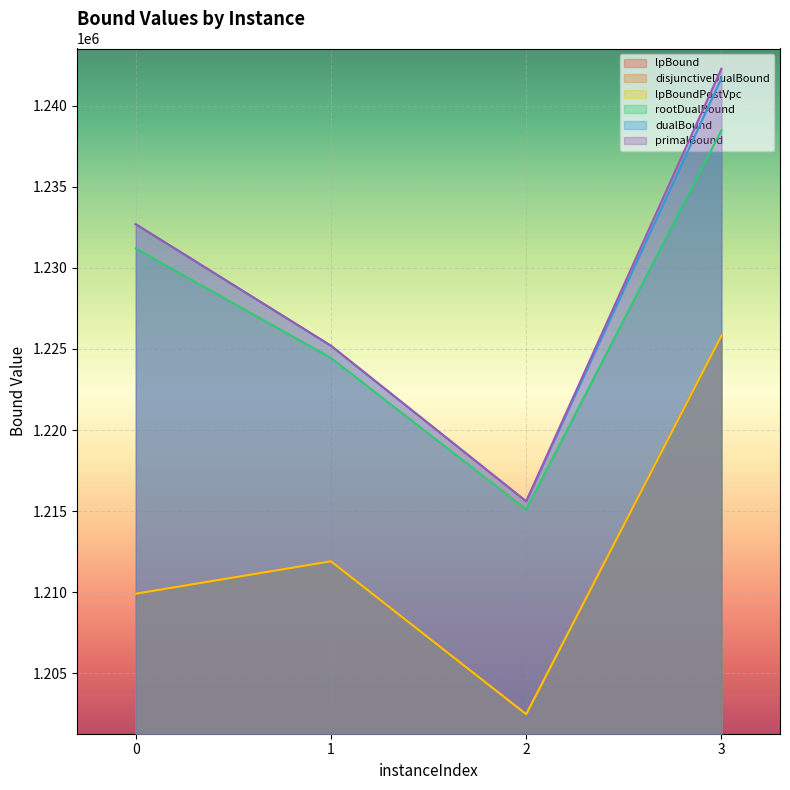

Does the chart display data point markers on the line(s)?

No